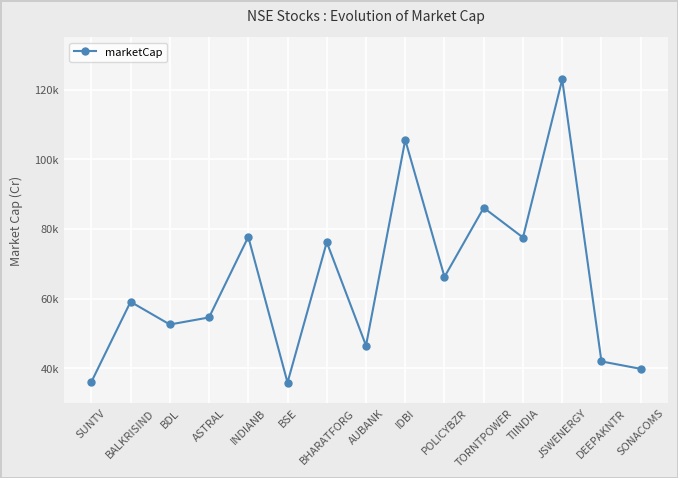

True or false: the data has more than 2 interior local peaks.

True